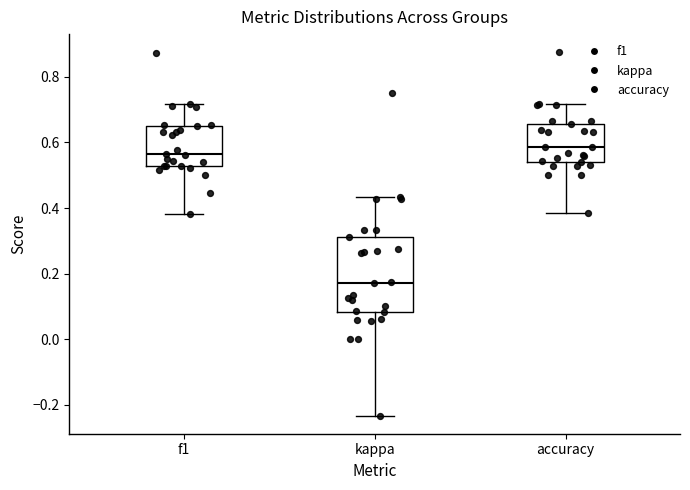

Reading left to right, transcribe this box plot: for each box, give where its median line is, the range the box spans, and where its two whiskers end, as read against the y-axis. The values are not printed on the chart, so give them approximately, as read against the axis.

f1: median 0.56, box 0.52 to 0.66, whiskers 0.38 to 0.72
kappa: median 0.18, box 0.08 to 0.32, whiskers -0.24 to 0.44
accuracy: median 0.58, box 0.54 to 0.66, whiskers 0.38 to 0.72